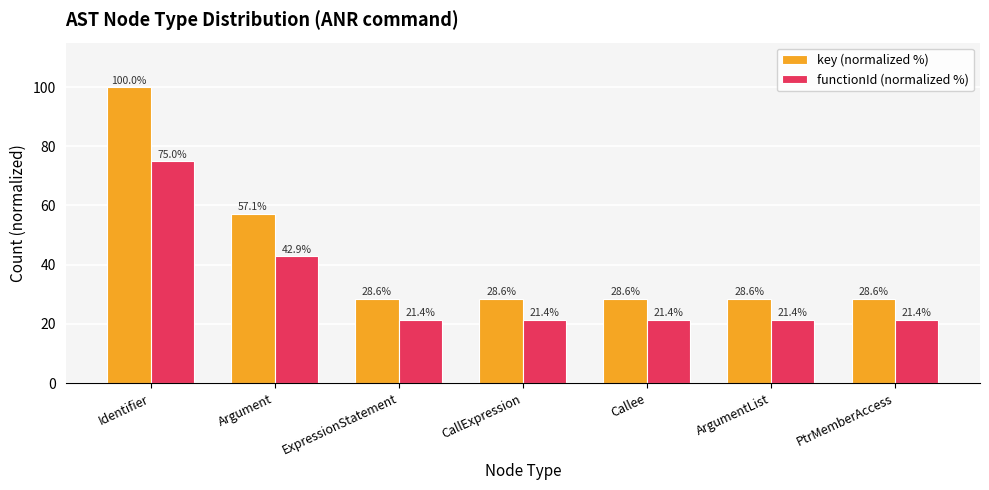

Which series has the largest total across all categories?

key (normalized %)